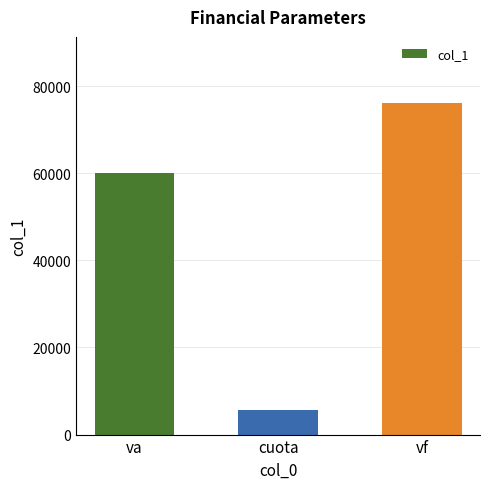

What is the smallest value displayed?

5673.6